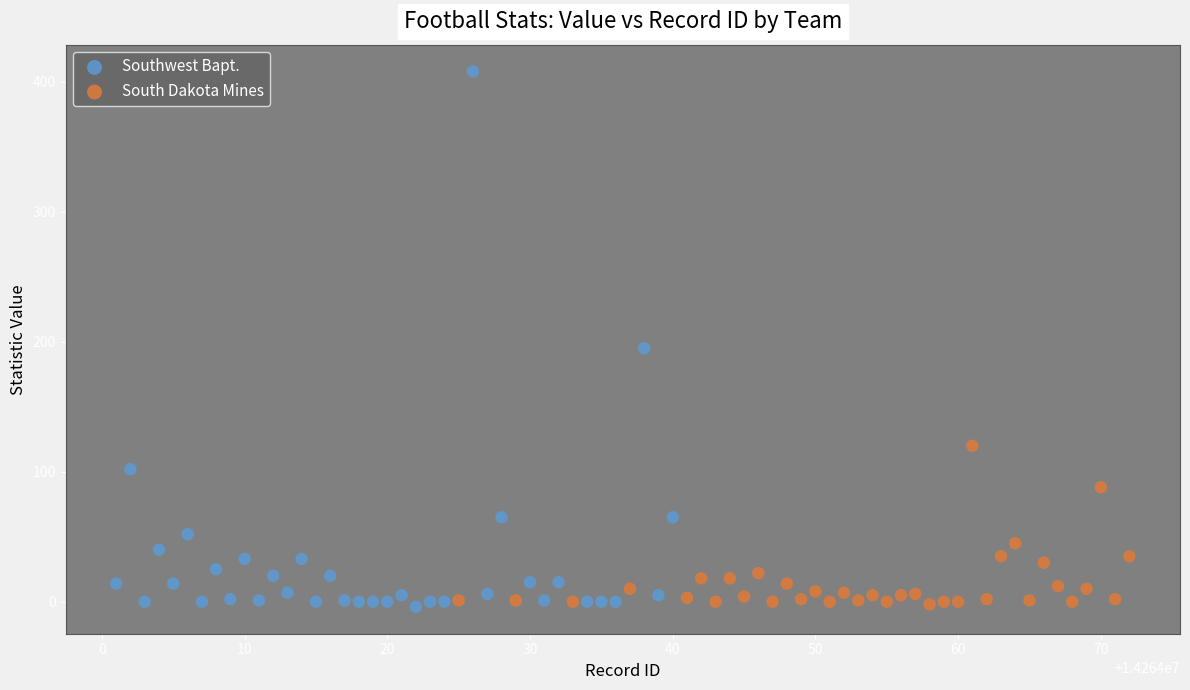

Which series has the widest spread of Y values?

Southwest Bapt.